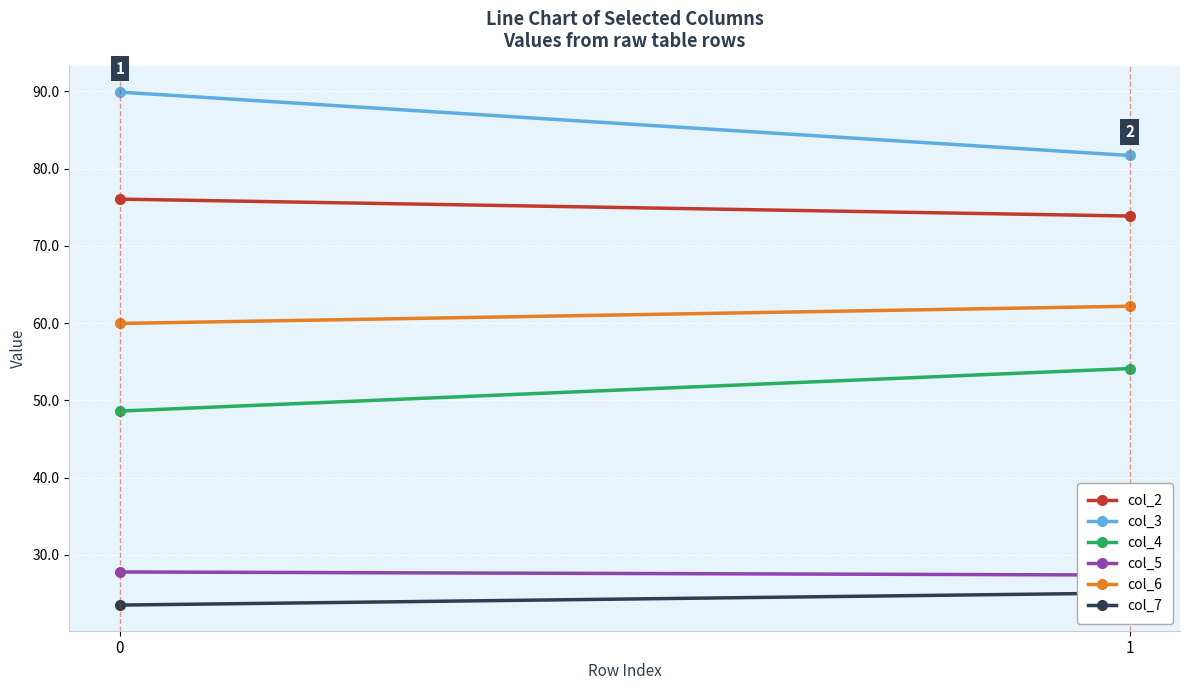

The col_7 series shows 25.1 at 1. True or false?

True